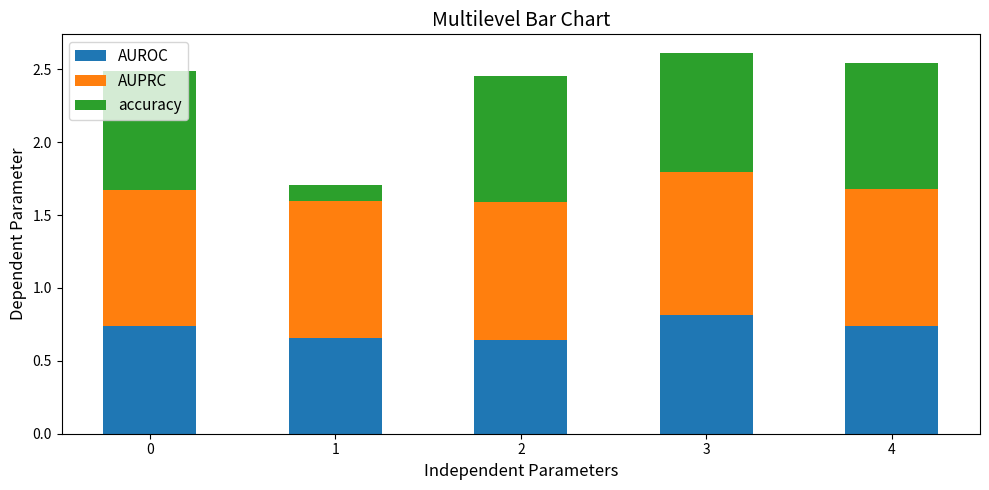

What is the sum of the AUROC values at 3 and 2?

1.5